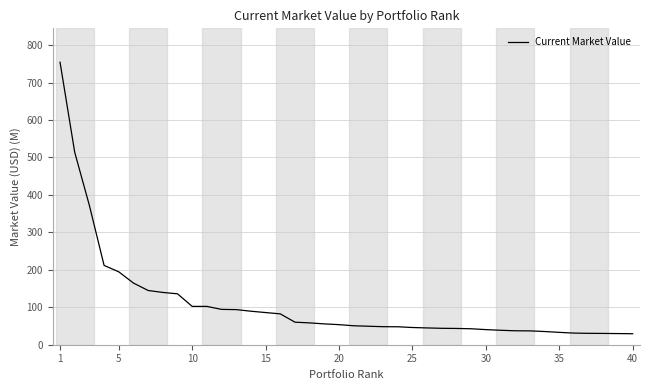

What is the greatest value displayed?

754.3